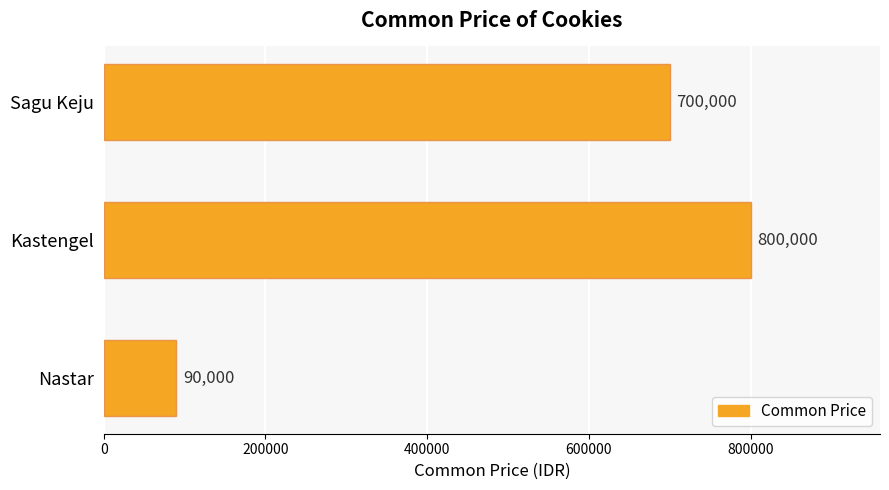

What is the sum of all values?

1590000